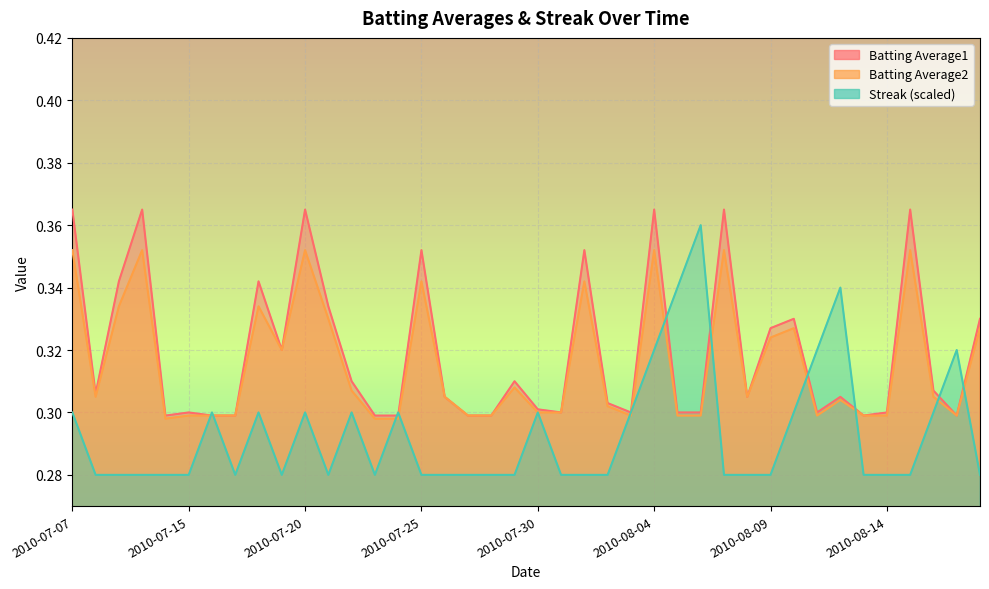

What is the approximate value of Batting Average2 at 2010-08-06?

0.3